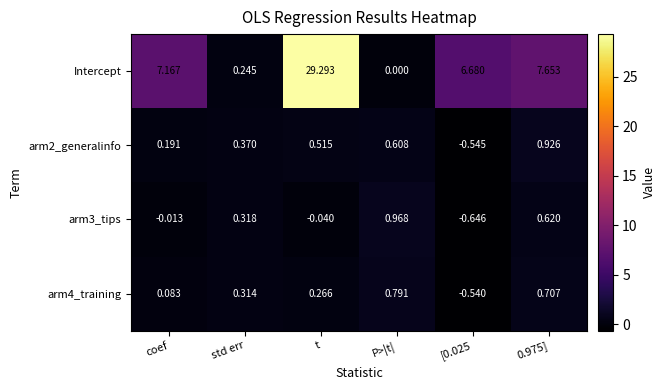

At which category is the sum across all series the highest?

t